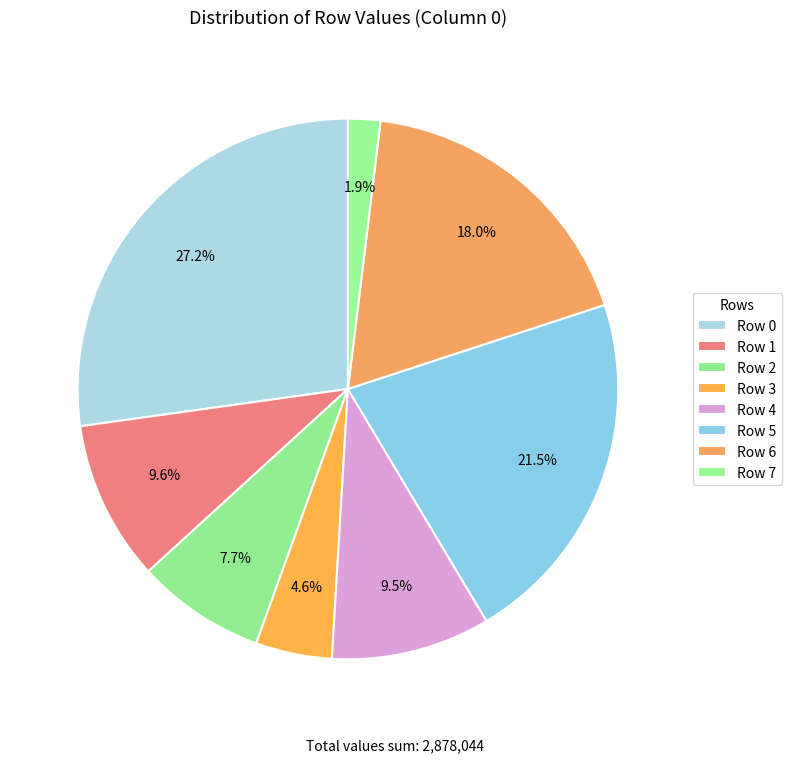

Count the number of slices in the pie.

8